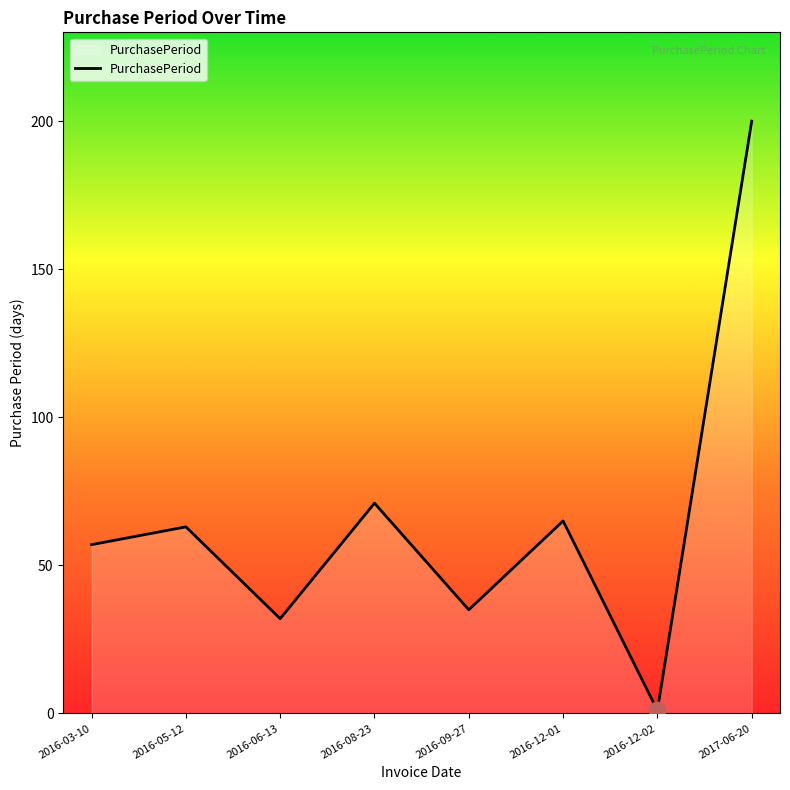

Reading left to right, transcribe all the data shown in this chart.

2016-03-10=57	2016-05-12=63	2016-06-13=32	2016-08-23=71	2016-09-27=35	2016-12-01=65	2016-12-02=1	2017-06-20=200